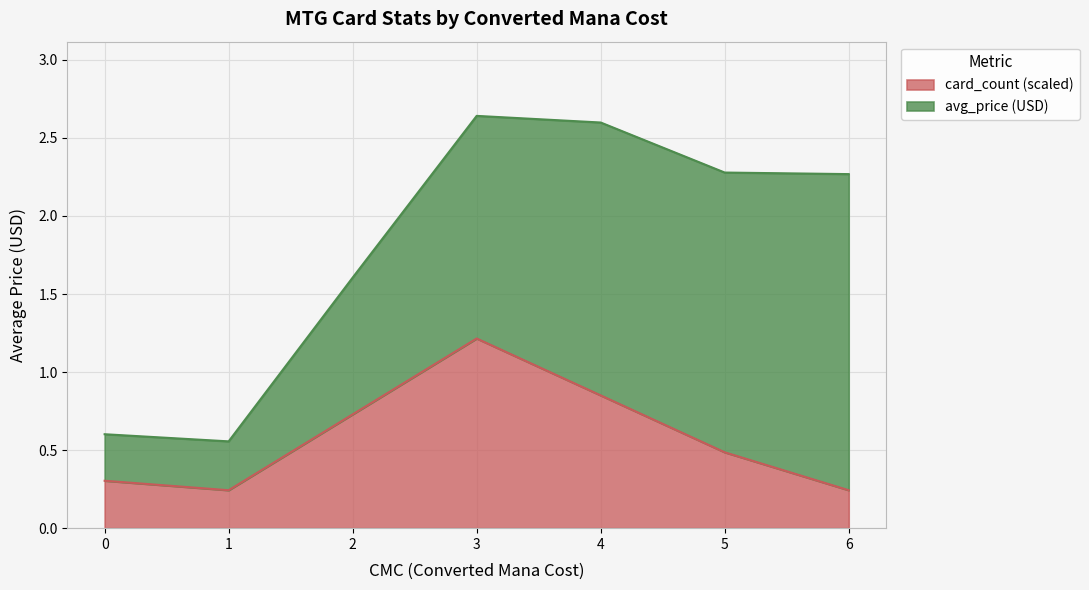

Rank the categories by value from highest to lowest.

3, 4, 2, 5, 0, 1, 6